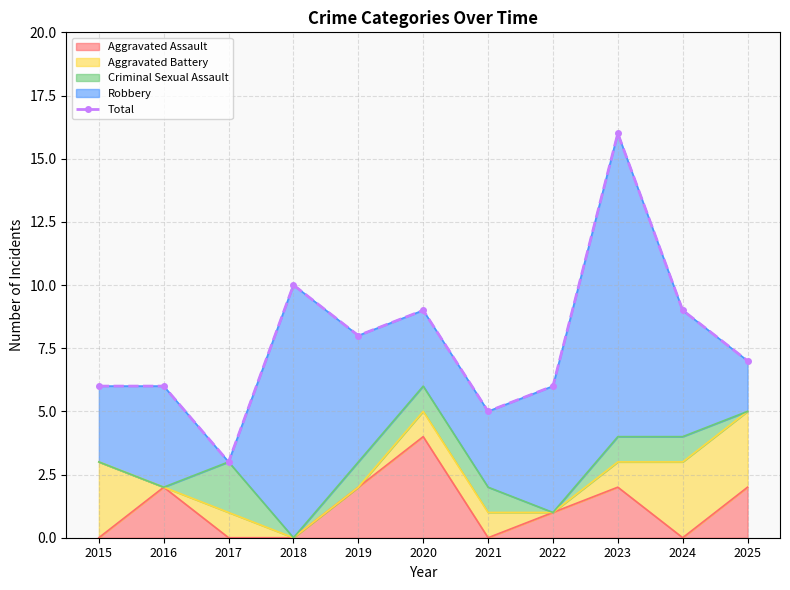

How many lines are shown in the chart?

1